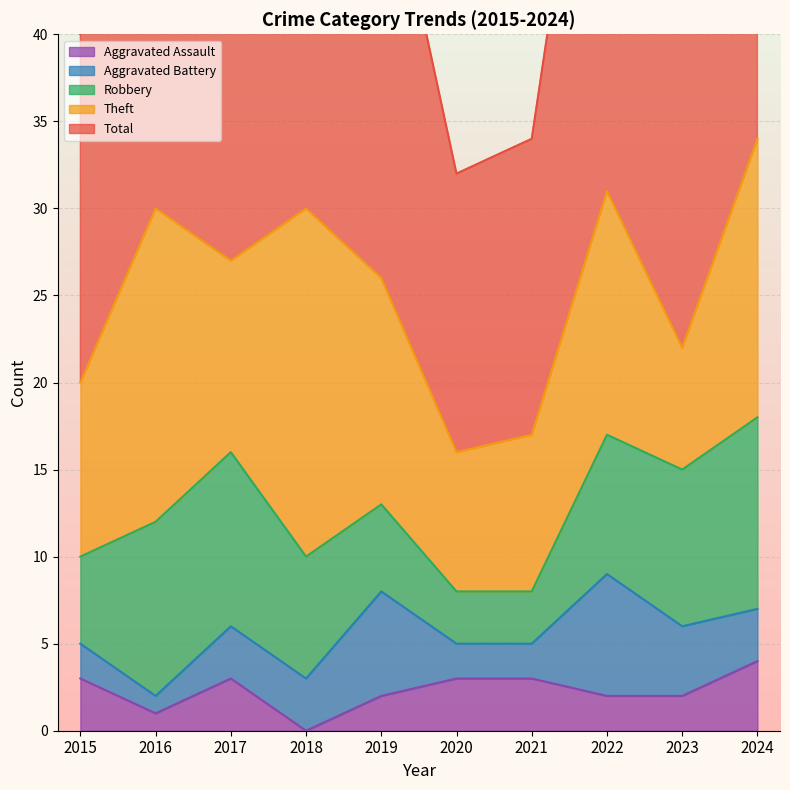

Between which two adjacent categories do Aggravated Battery and Aggravated Assault first intersect?

2019 and 2020